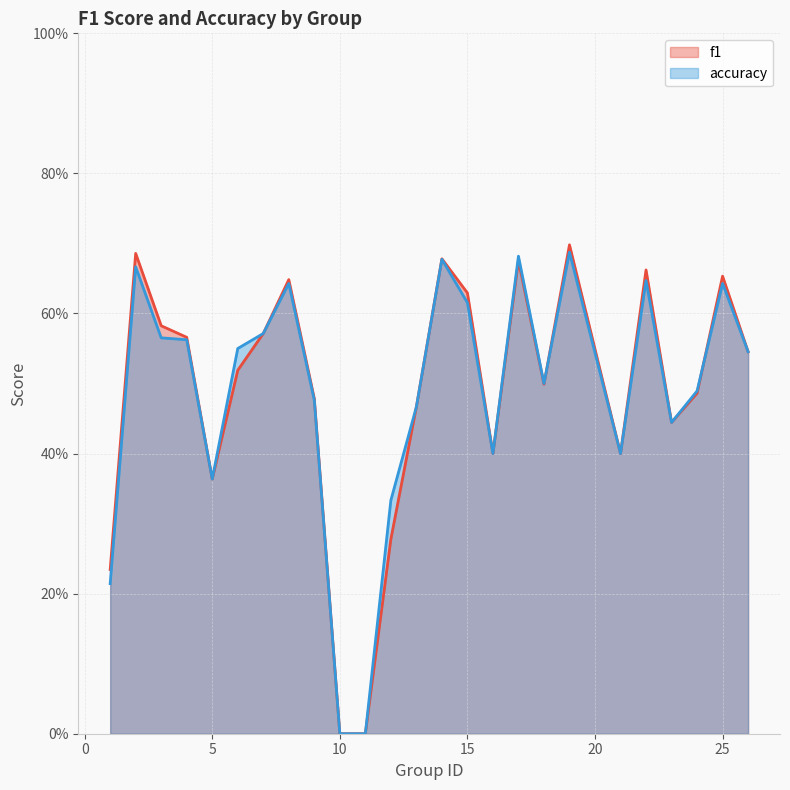

Where do f1 and accuracy first cross each other?

18 and 19